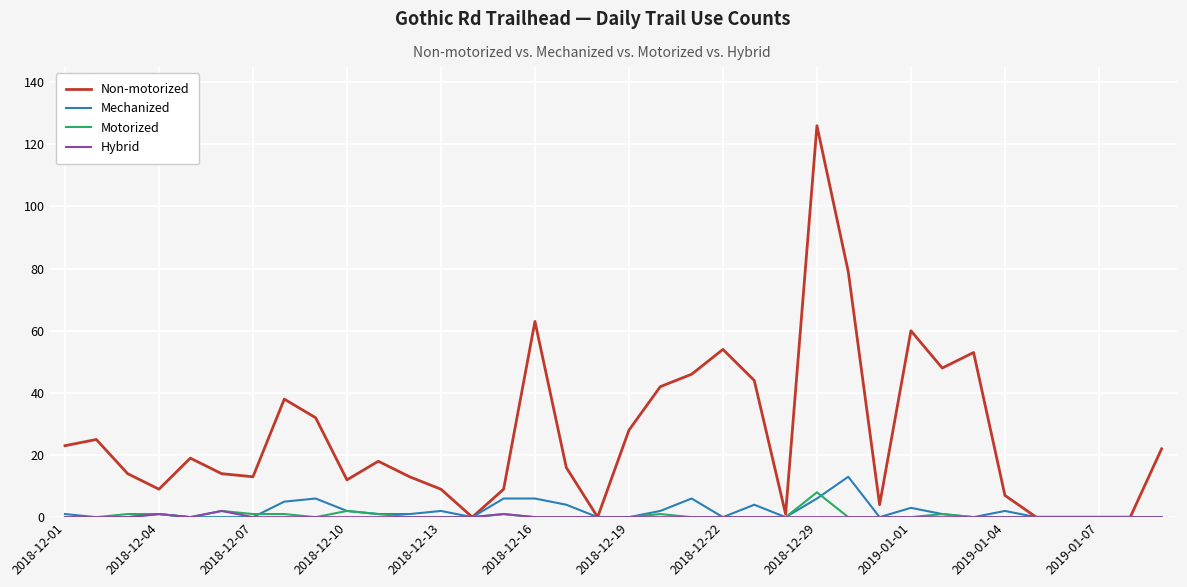

Reading left to right, extract all data points from this chart.

Non-motorized: 23	25	14	9	19	14	13	38	32	12	18	13	9	0	9	63	16	0	28	42	46	54	44	1	126	79	4	60	48	53	7	0	0	0	0	22
Mechanized: 1	0	0	1	0	0	0	5	6	2	1	1	2	0	6	6	4	0	0	2	6	0	4	0	6	13	0	3	1	0	2	0	0	0	0	0
Motorized: 0	0	1	1	0	2	1	1	0	2	1	0	0	0	1	0	0	0	0	1	0	0	0	0	8	0	0	0	1	0	0	0	0	0	0	0
Hybrid: 0	0	0	1	0	2	0	0	0	0	0	0	0	0	1	0	0	0	0	0	0	0	0	0	0	0	0	0	0	0	0	0	0	0	0	0